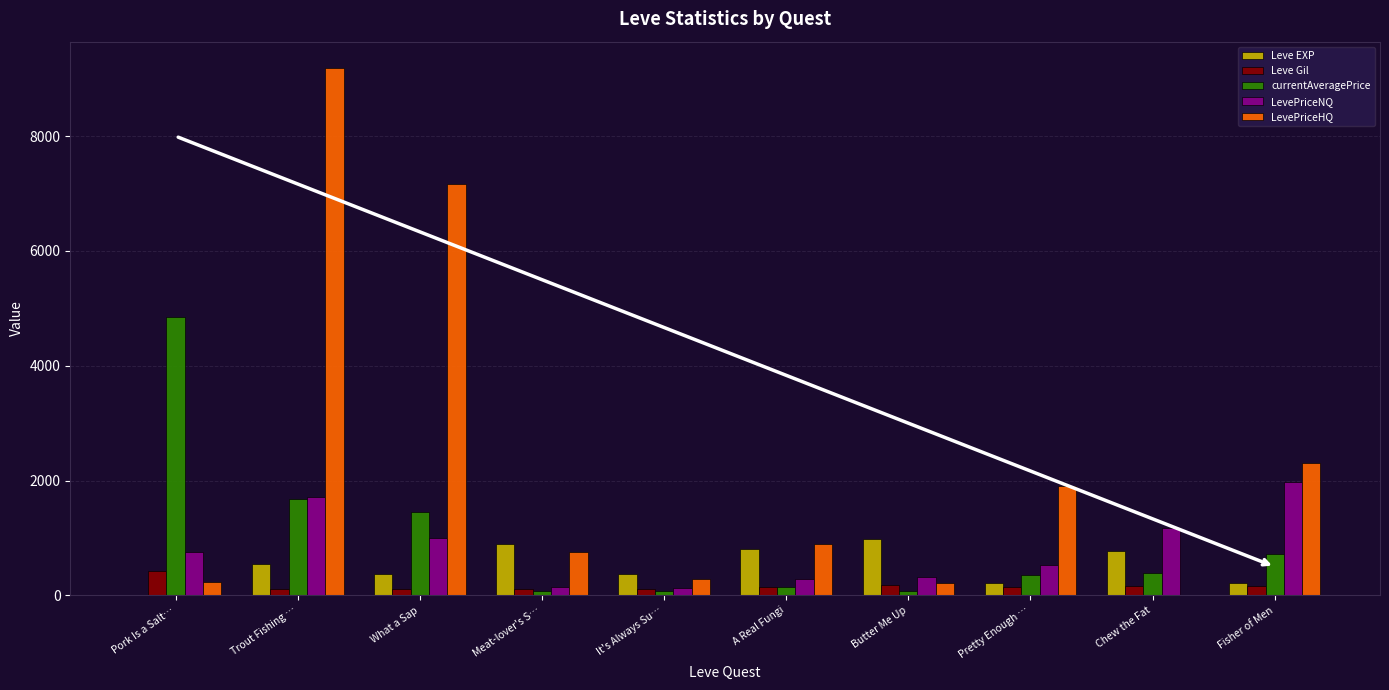

What is the difference between the LevePriceHQ values at Pork Is a Salt… and What a Sap?

6943